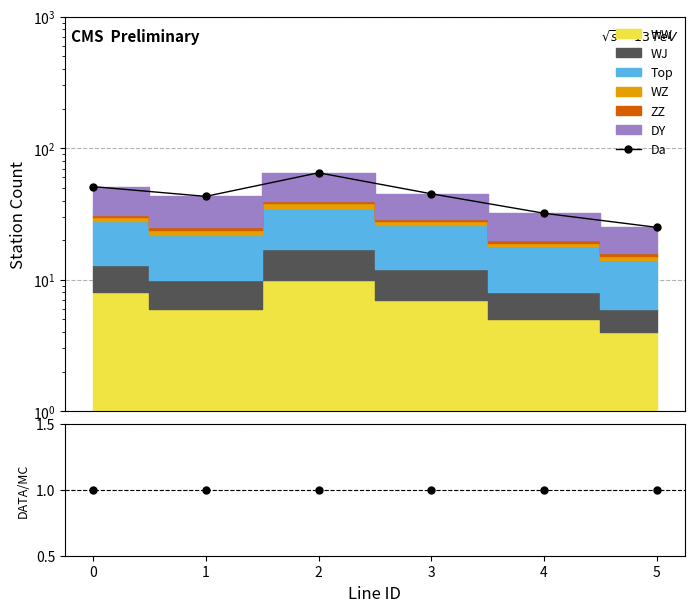

Does the chart display data point markers on the line(s)?

Yes